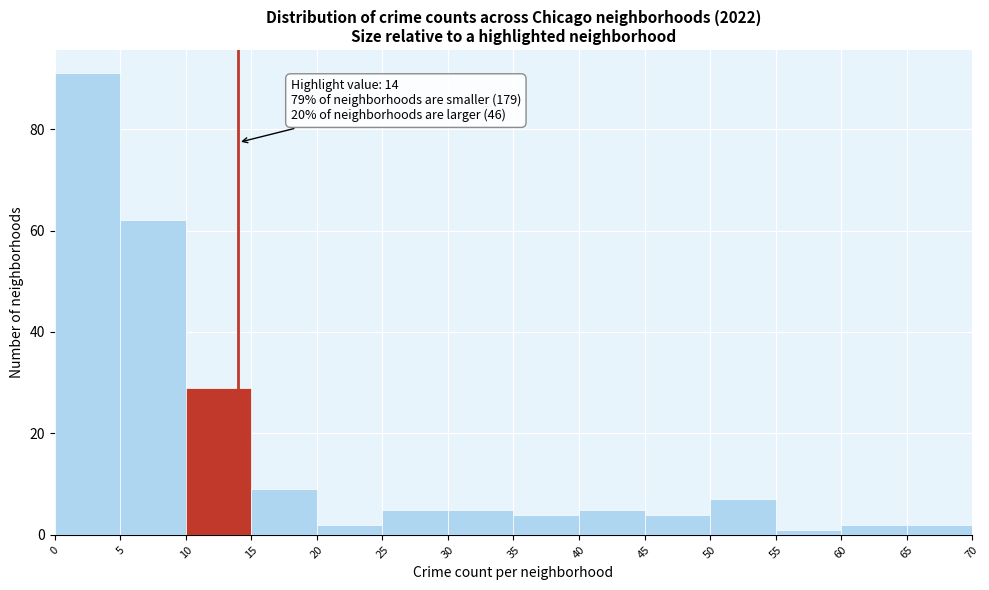

Over which range of the x-axis is the bar tallest?

0 to 5